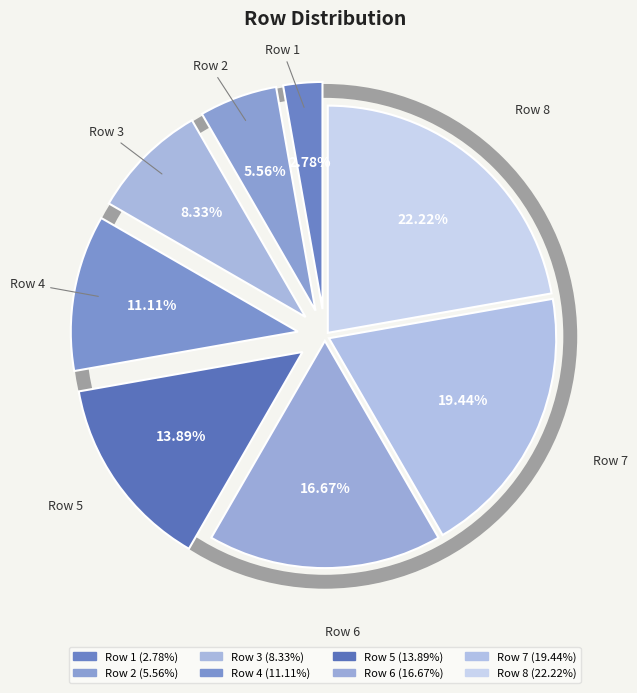

Count the number of slices in the pie.

8